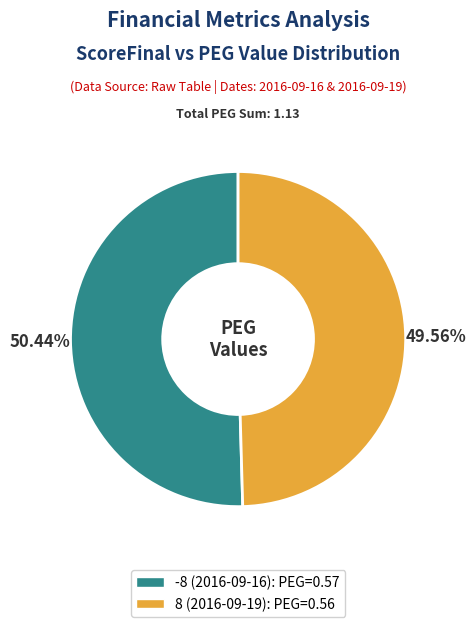

Combined, what portion of the pie is 8 (2016-09-19) and -8 (2016-09-16)?

100.0%